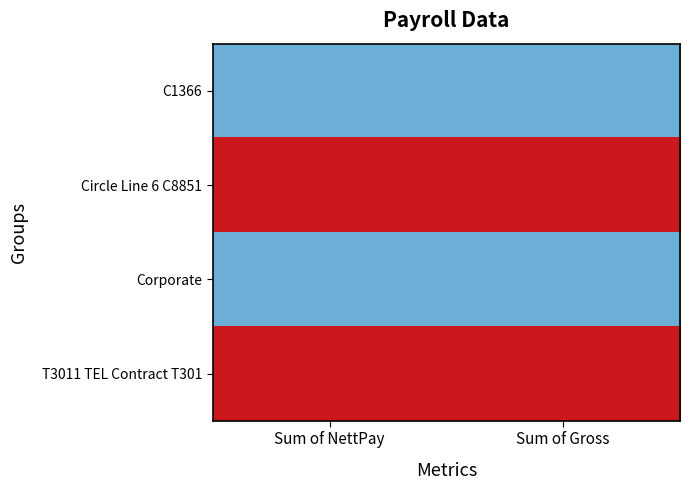

Rank the series at Sum of Gross from highest to lowest value.

T3011 TEL Contract T301, Circle Line 6 C8851, Corporate, C1366